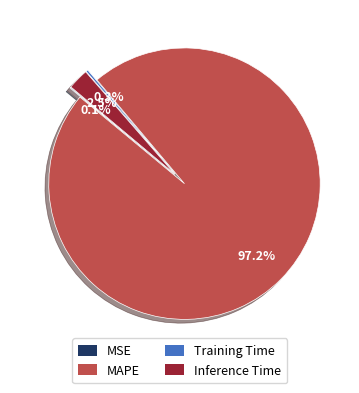

What percentage do MAPE and Training Time together represent?

97.4%